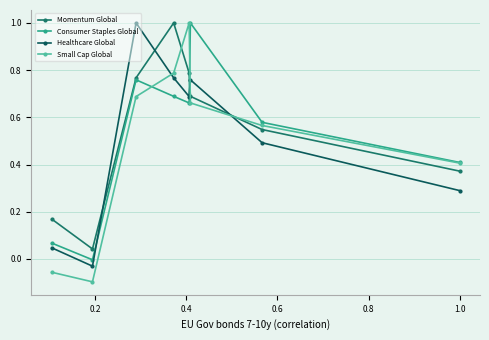

What is the difference between the maximum and minimum values in the Healthcare Global series?

1.0